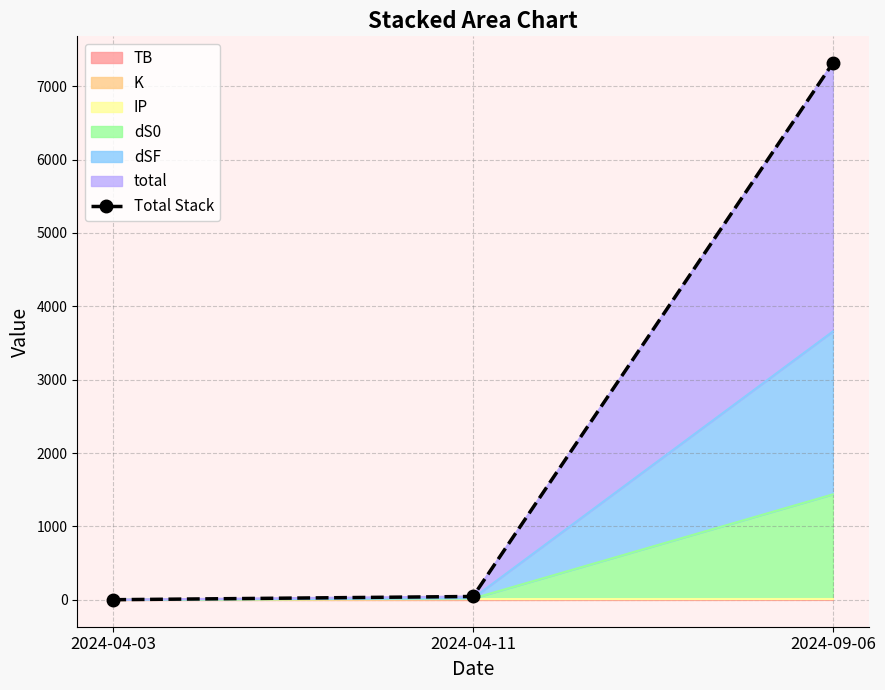

List the labels in order of value, largest first.

2024-09-06, 2024-04-11, 2024-04-03